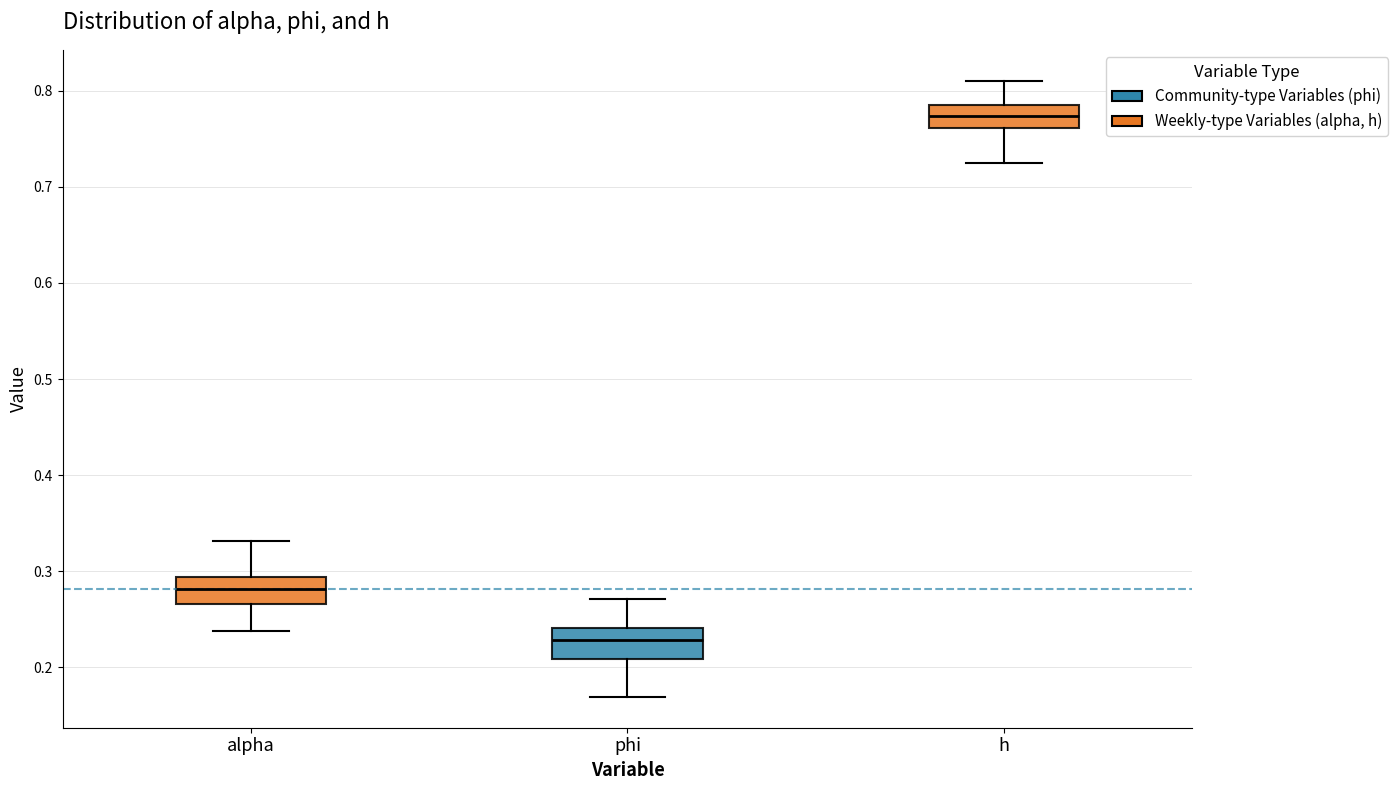

Reading left to right, transcribe this box plot: for each box, give where its median line is, the range the box spans, and where its two whiskers end, as read against the y-axis. The values are not printed on the chart, so give them approximately, as read against the axis.

alpha: median 0.28, box 0.27 to 0.29, whiskers 0.24 to 0.33
phi: median 0.23, box 0.21 to 0.24, whiskers 0.17 to 0.27
h: median 0.77, box 0.76 to 0.79, whiskers 0.72 to 0.81